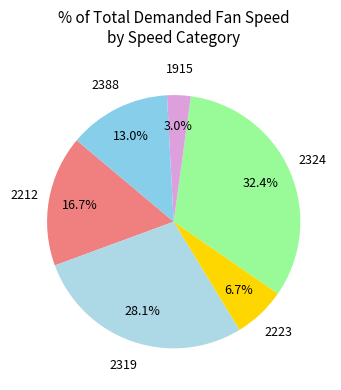

Is there a majority slice in this chart?

No